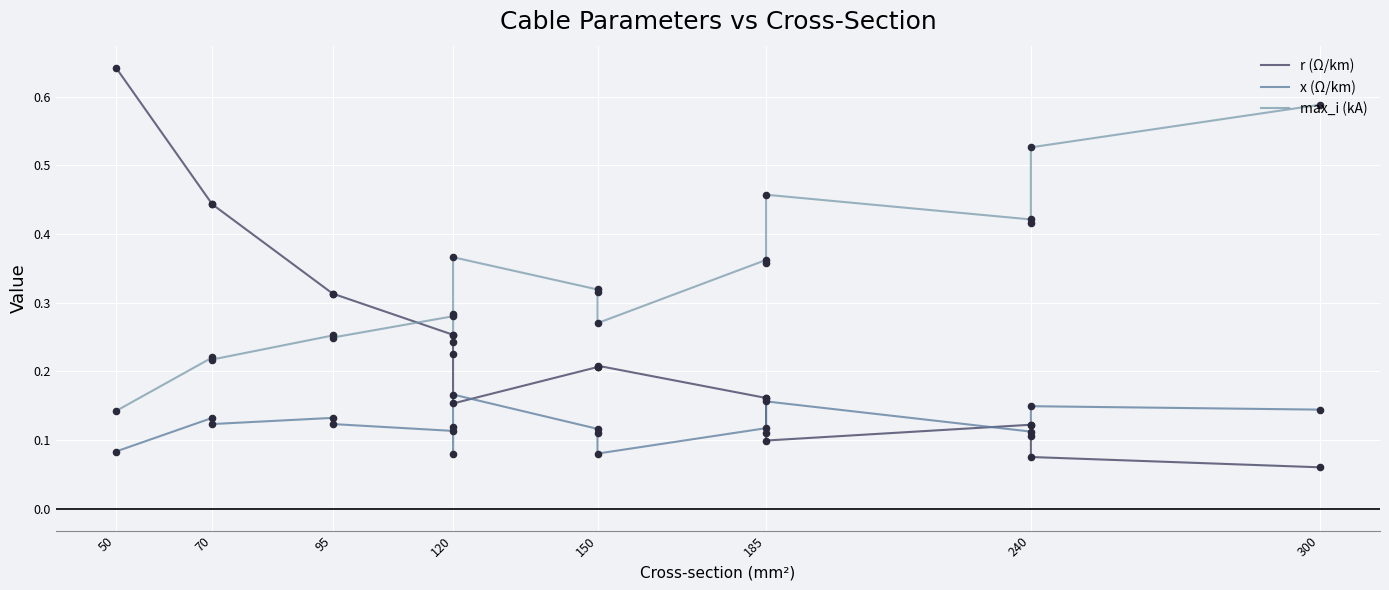

Which series has the largest total across all categories?

max_i (kA)